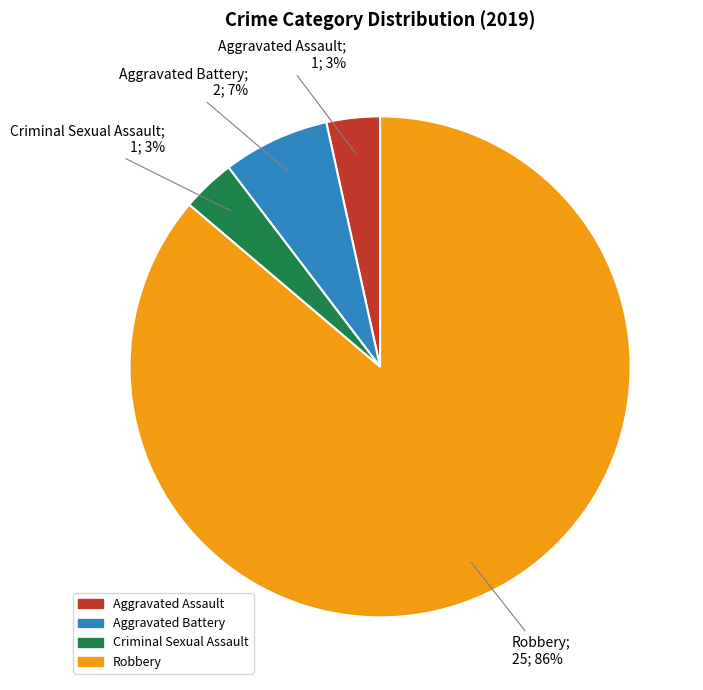

Between Aggravated Battery and Criminal Sexual Assault, which is larger?

Aggravated Battery